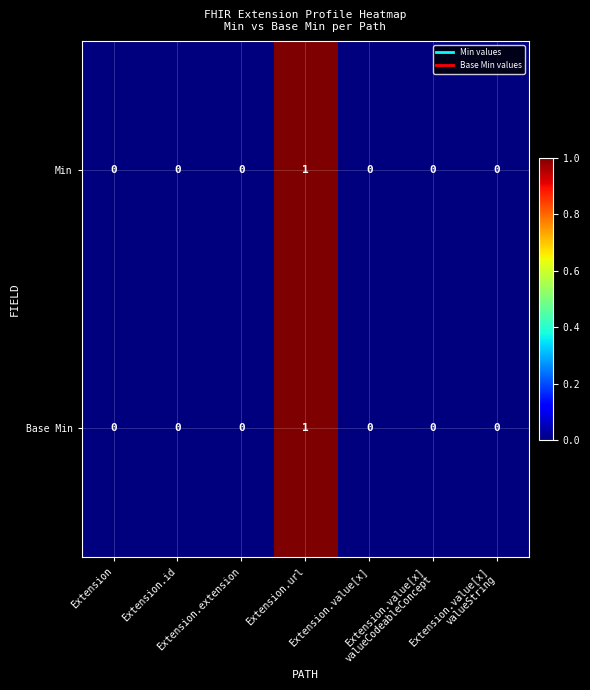

Count the Min values in the range 0 to 1.

7